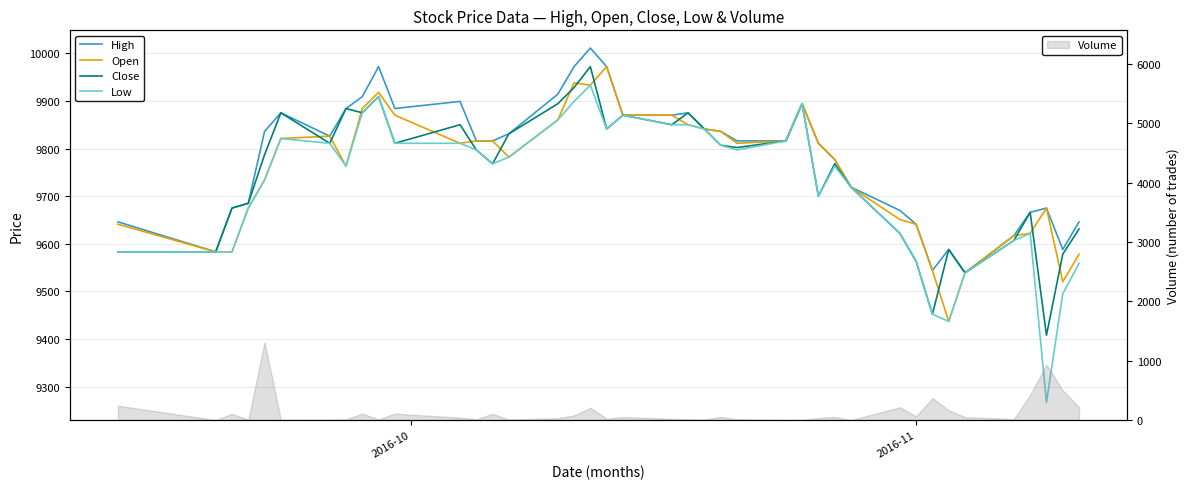

What is the maximum value for Volume?

1313